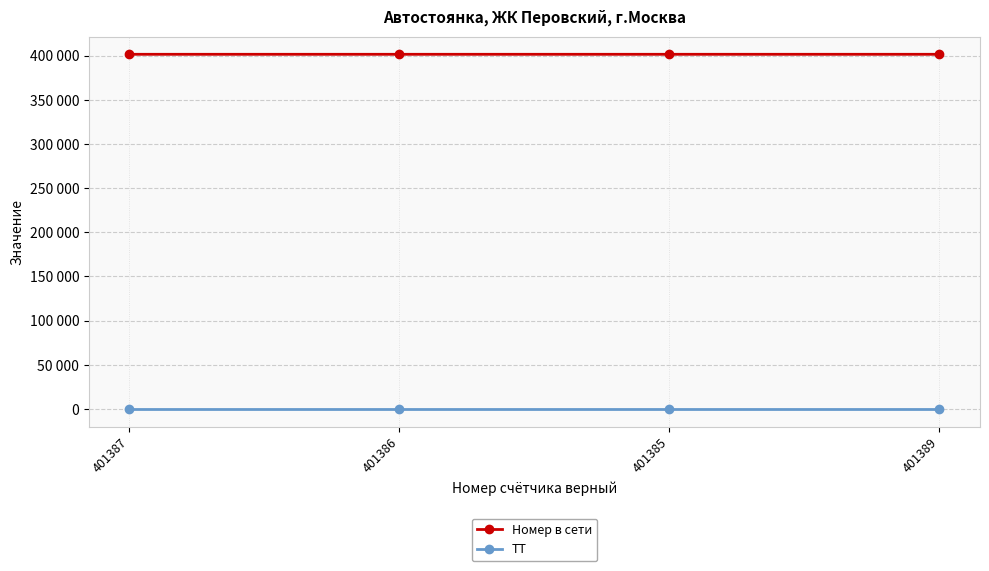

Is the value of ТТ at 401386 greater than the value of Номер в сети at 401387?

No